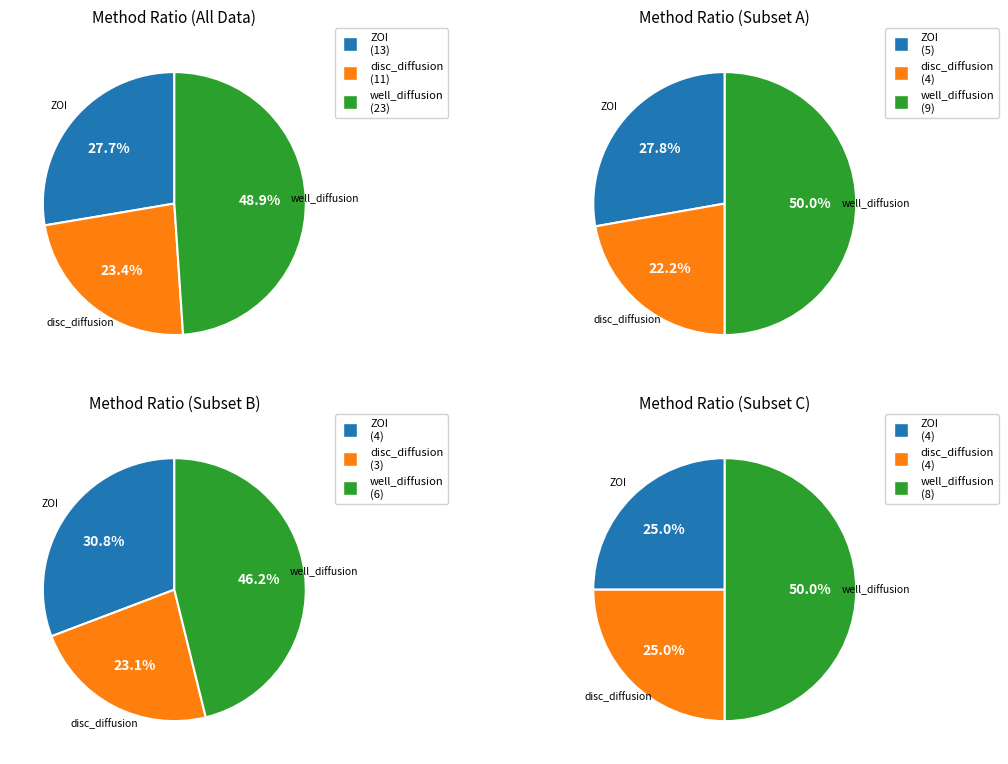

Is it true that disc_diffusion is 23% of the pie?

True